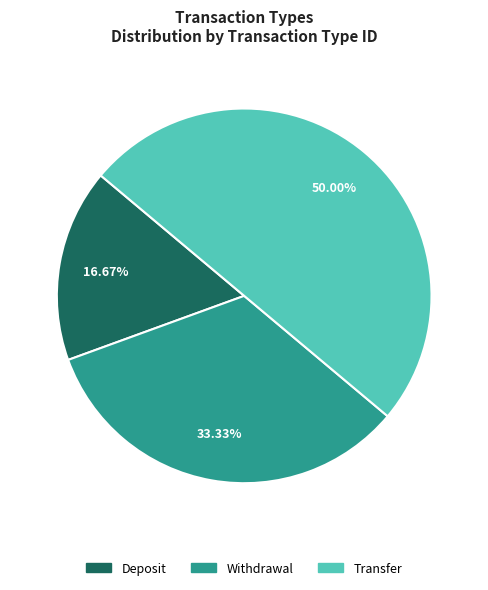

Combined, what portion of the pie is Withdrawal and Transfer?

83.3%